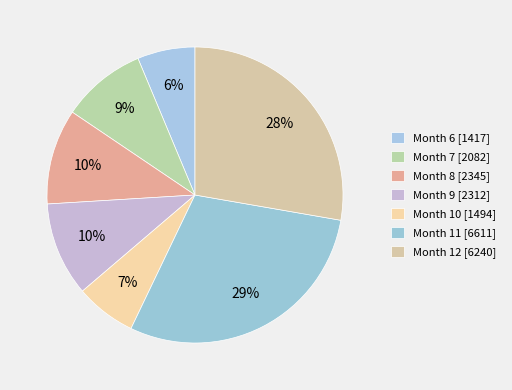

Which category has the smallest portion of the pie?

6